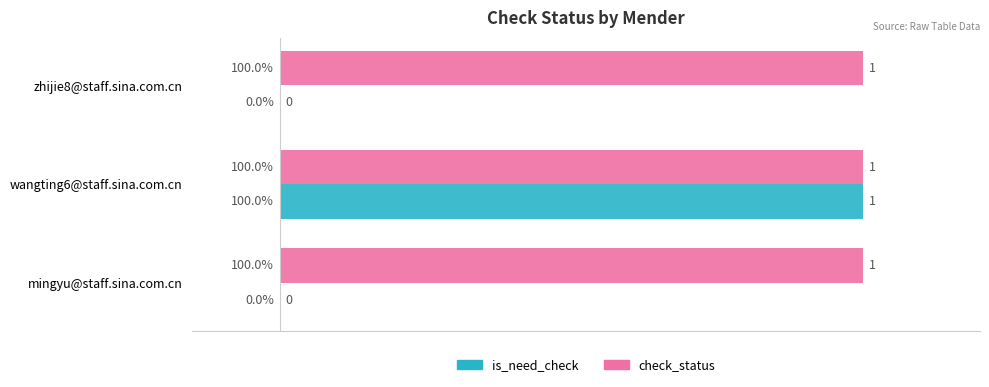

What is the maximum value shown in the chart?

100